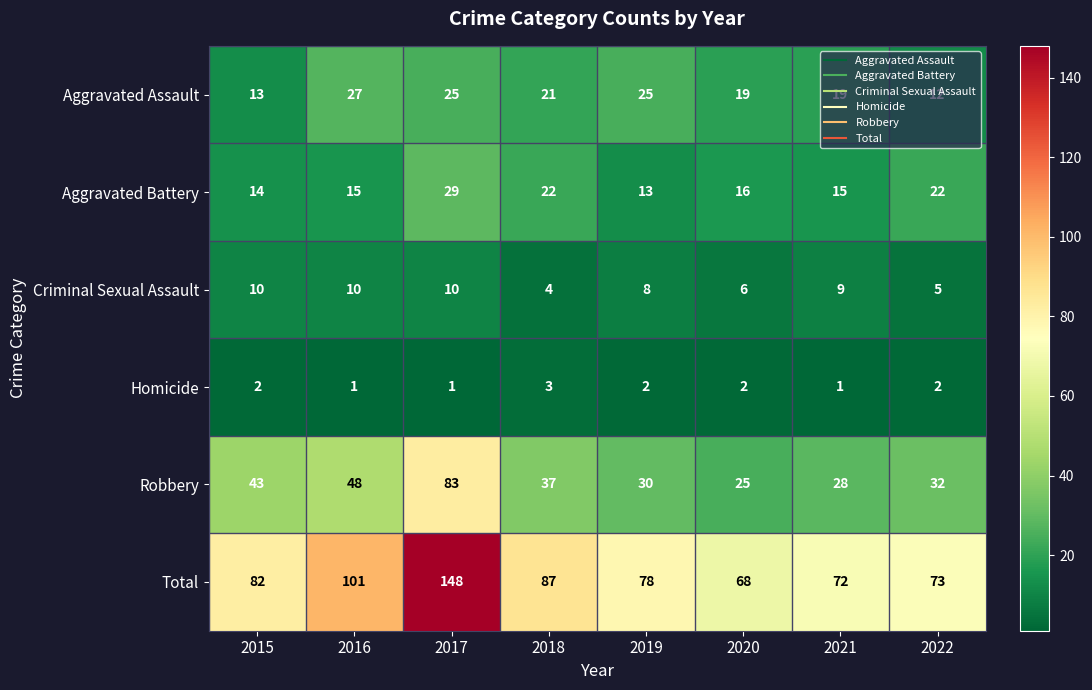

At how many categories does at least one series exceed 135?

1